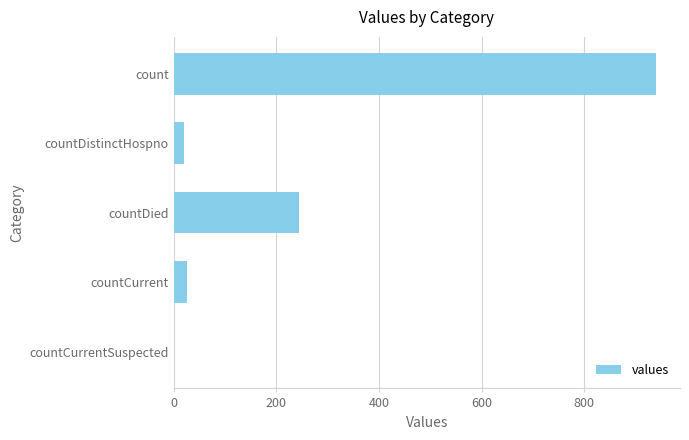

What is the maximum value shown in the chart?

940